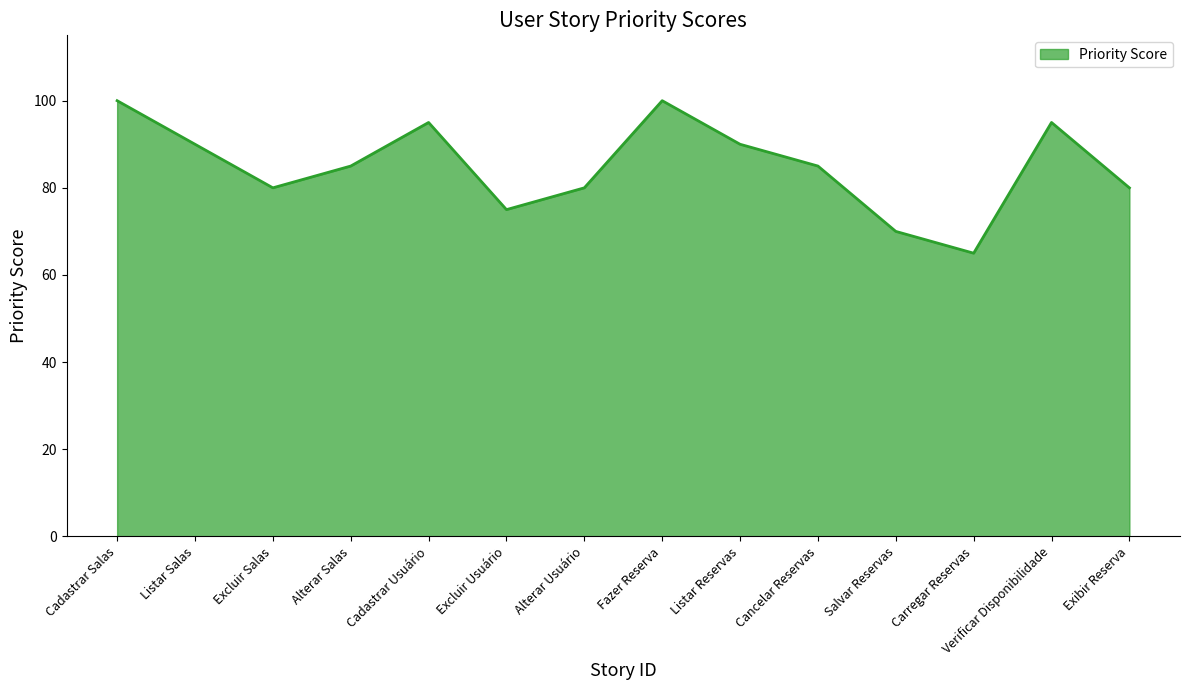

At which category does the data reach its first local peak?

Cadastrar Usuário